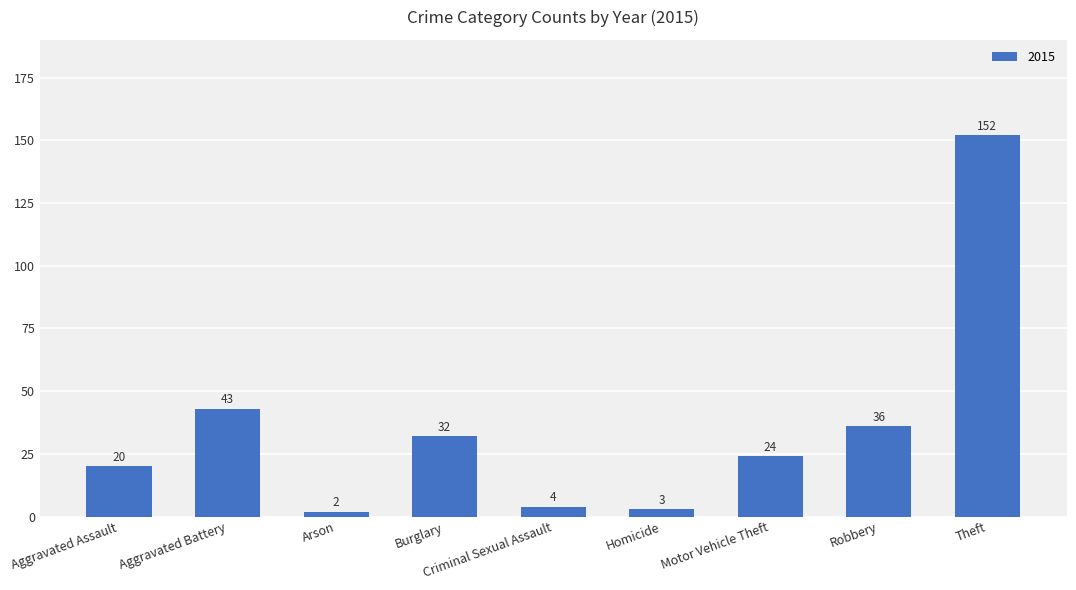

What is the maximum value shown in the chart?

152